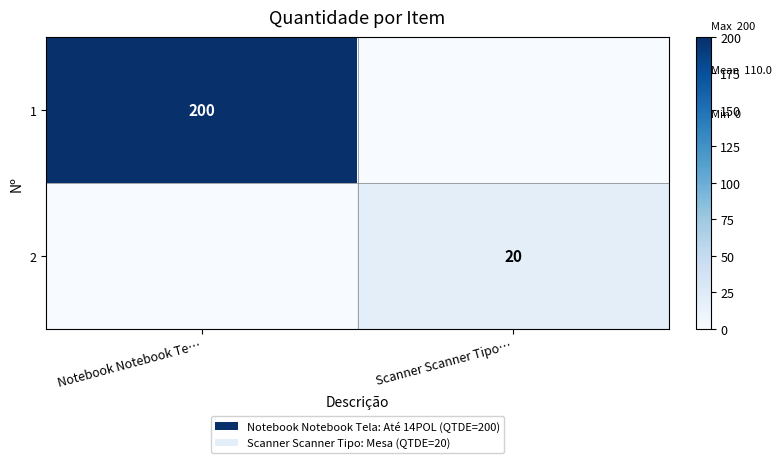

Is it true that 1 equals 200 at Notebook Notebook Te…?

True